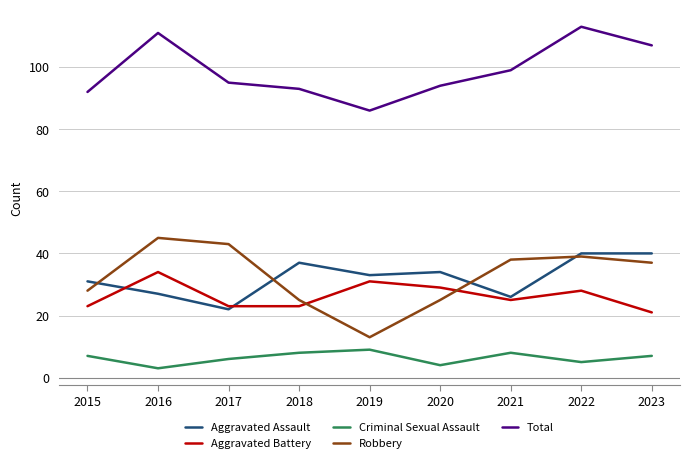

Does the chart display data point markers on the line(s)?

No